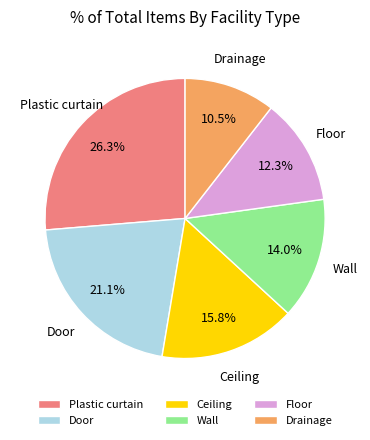

The Floor slice represents 1% of the pie. True or false?

False